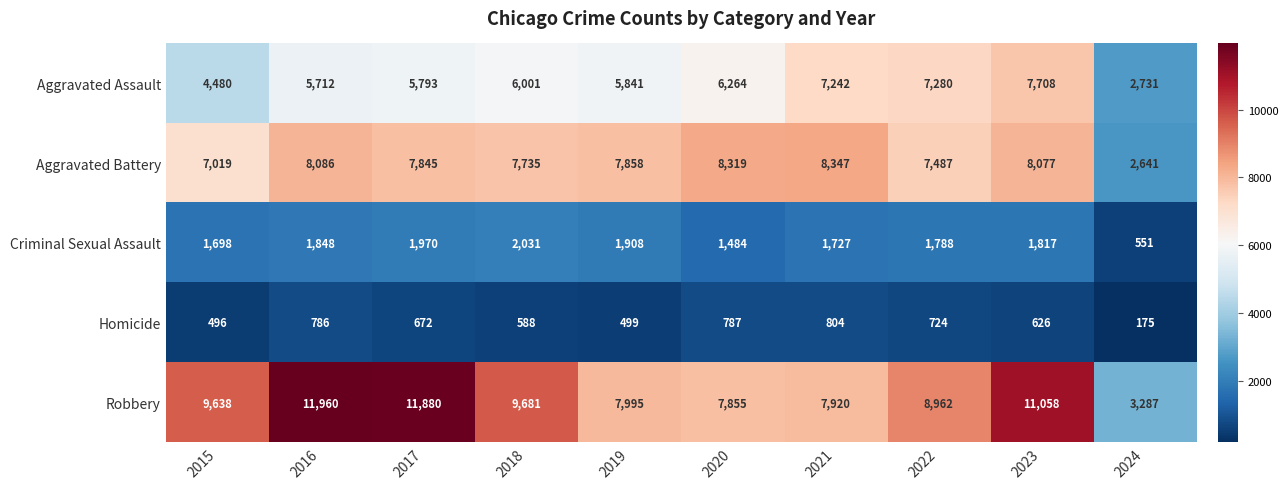

What is the average value of the Aggravated Assault series?

5905